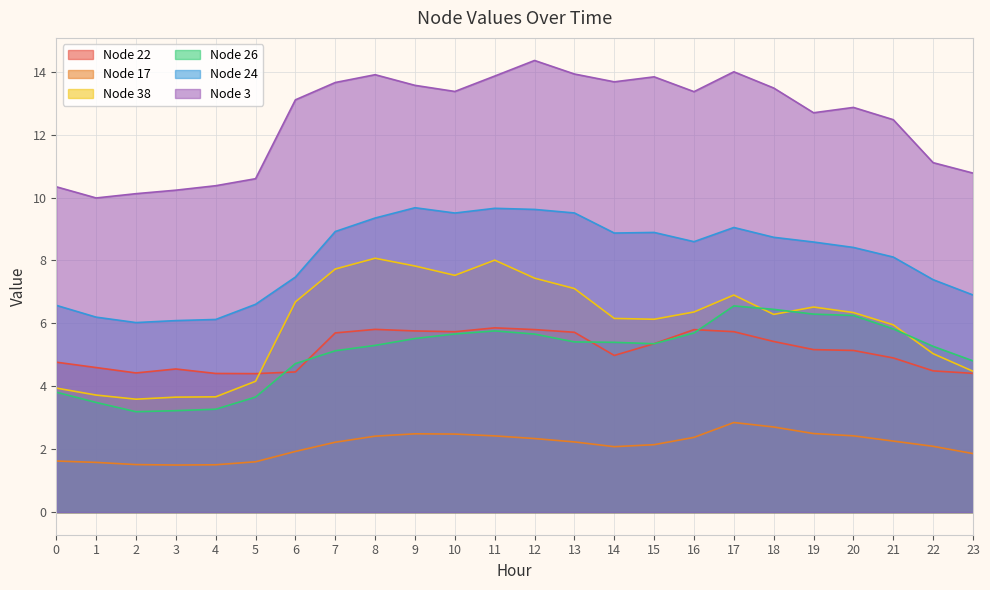

Which category has the lowest value in the Node 22 series?

5